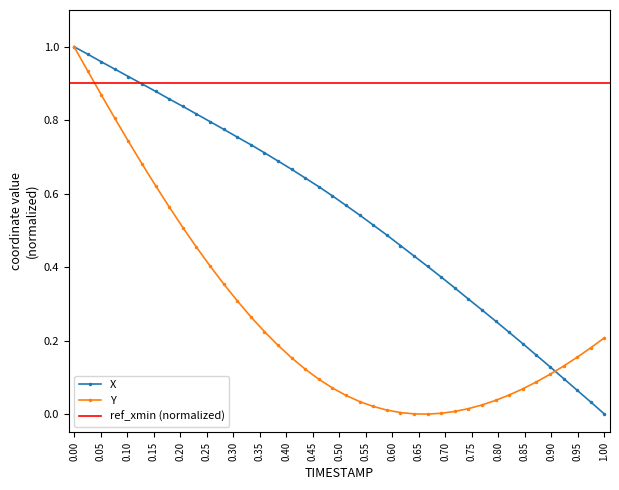

True or false: Y has more than 0 interior local peaks.

False